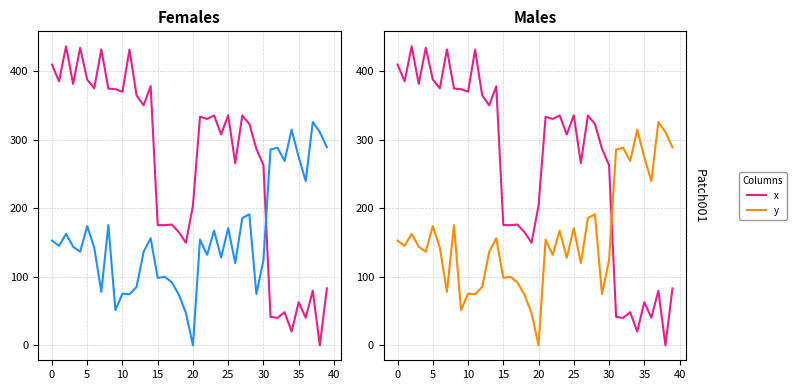

Is it true that x equals 48.4 at 33?

True